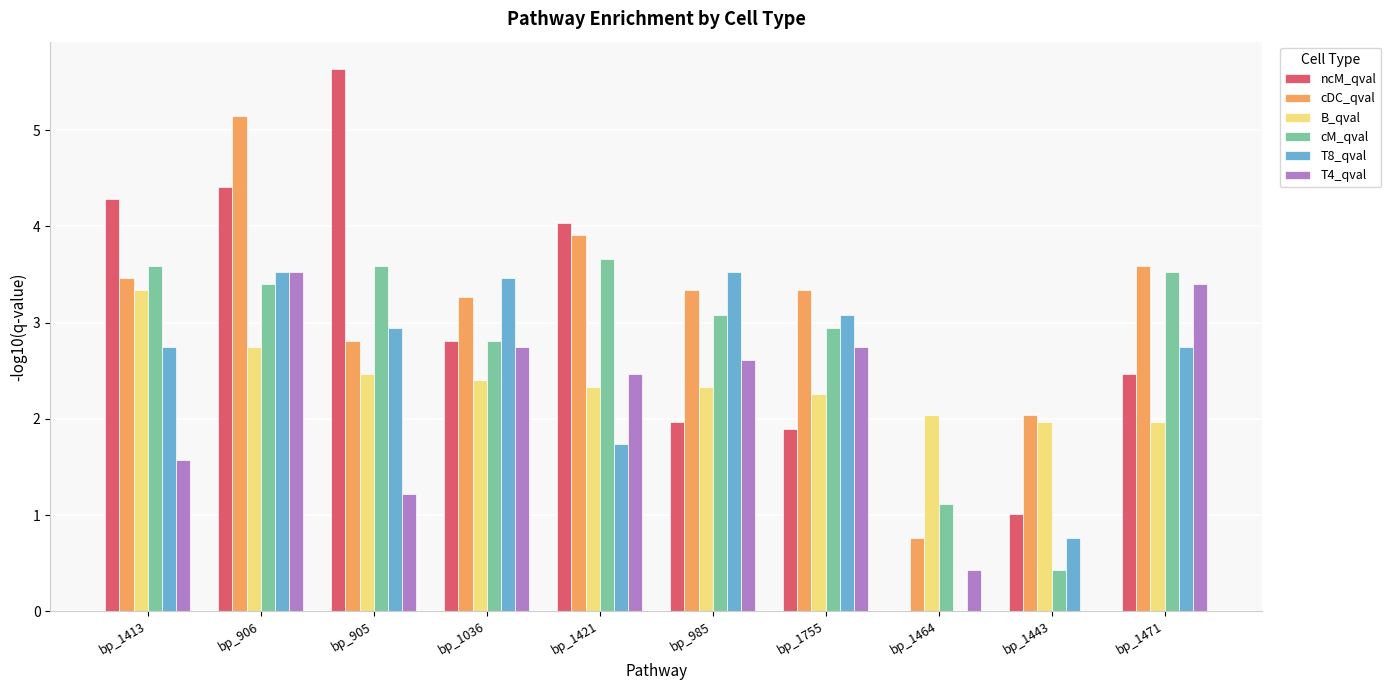

Which category has the highest value in the T4_qval series?

bp_906